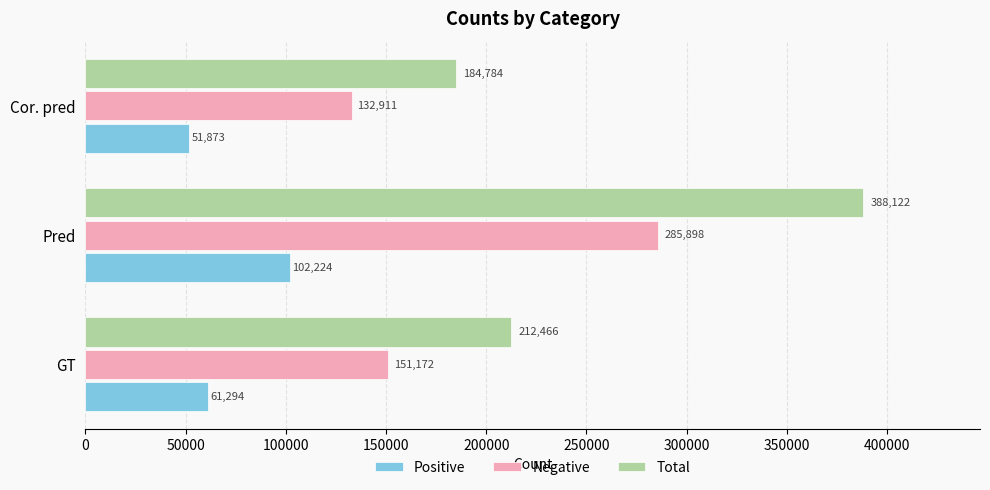

List the series in order of their peak value, lowest first.

Positive, Negative, Total